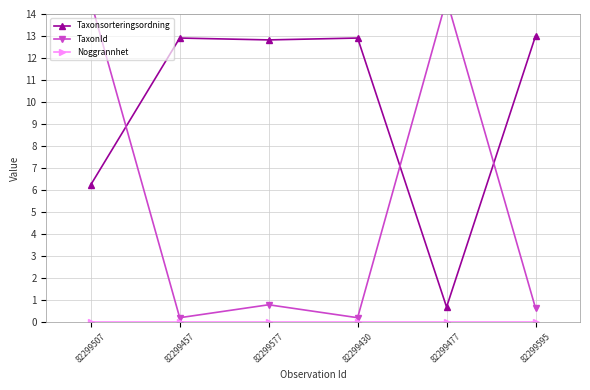

The TaxonId series shows 0.8 at 82299577. True or false?

True